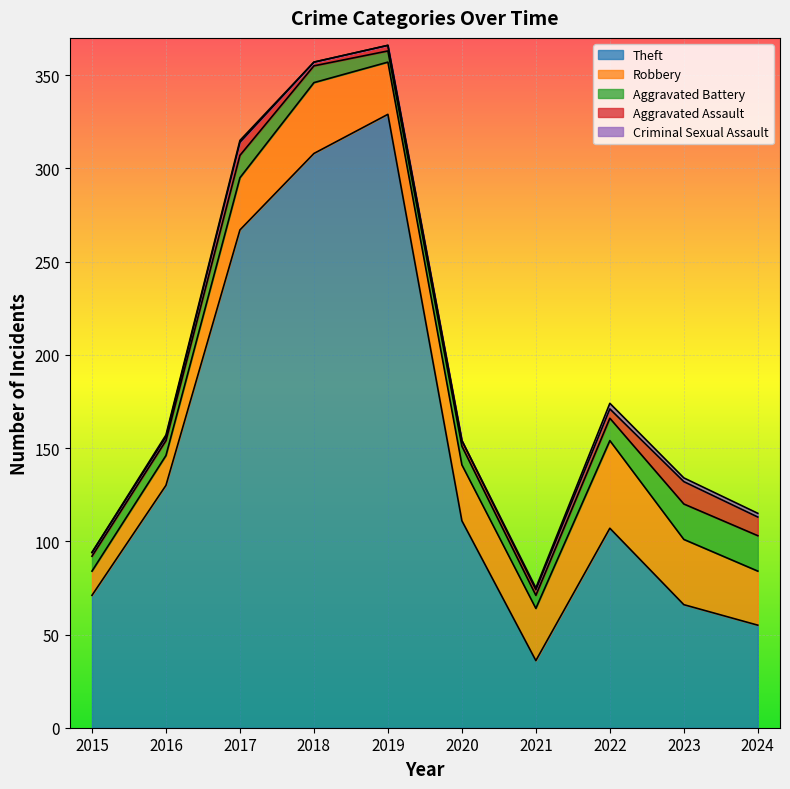

Which series has the largest total across all categories?

Theft